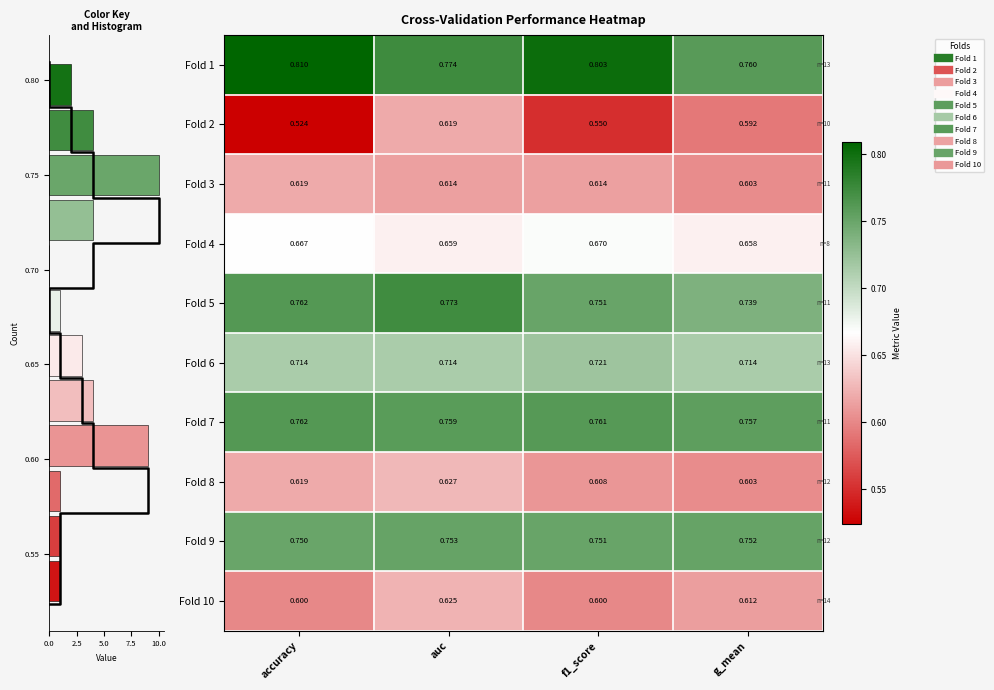

Reading left to right, extract all data points from this chart.

row_0: 0.8	0.8	0.8	0.8
row_1: 0.5	0.6	0.6	0.6
row_2: 0.6	0.6	0.6	0.6
row_3: 0.7	0.7	0.7	0.7
row_4: 0.8	0.8	0.8	0.7
row_5: 0.7	0.7	0.7	0.7
row_6: 0.8	0.8	0.8	0.8
row_7: 0.6	0.6	0.6	0.6
row_8: 0.8	0.8	0.8	0.8
row_9: 0.6	0.6	0.6	0.6